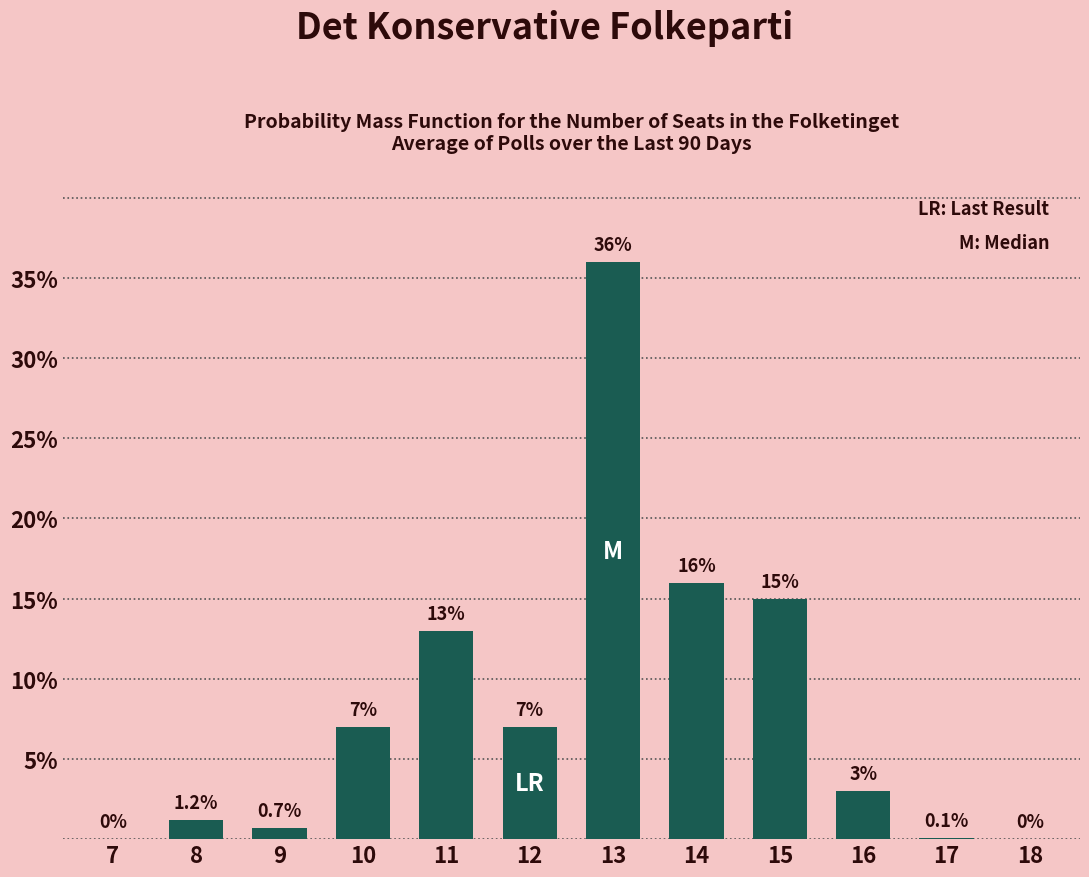

Reading left to right, transcribe all the data shown in this chart.

7=0.0	8=1.2	9=0.7	10=7.0	11=13.0	12=7.0	13=36.0	14=16.0	15=15.0	16=3.0	17=0.1	18=0.0